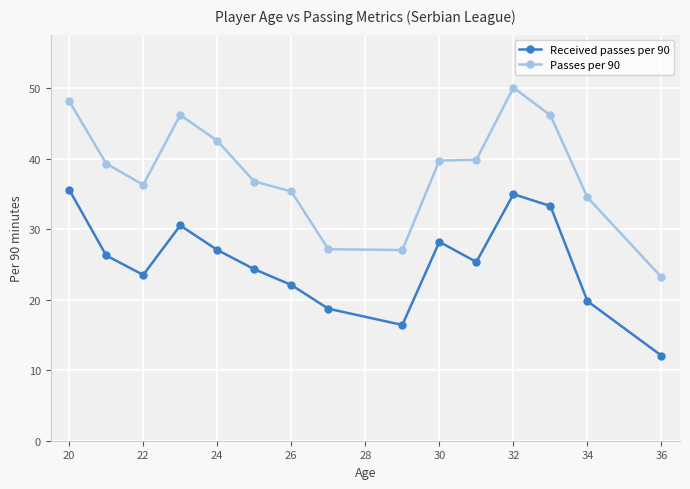

True or false: Passes per 90 and Received passes per 90 intersect in this chart.

False